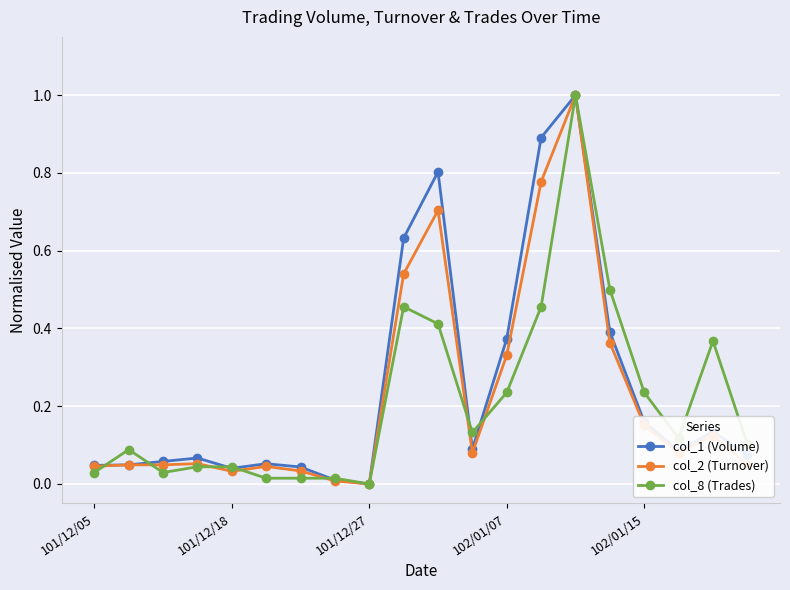

What is the highest value of the col_8 (Trades) series?

1.0